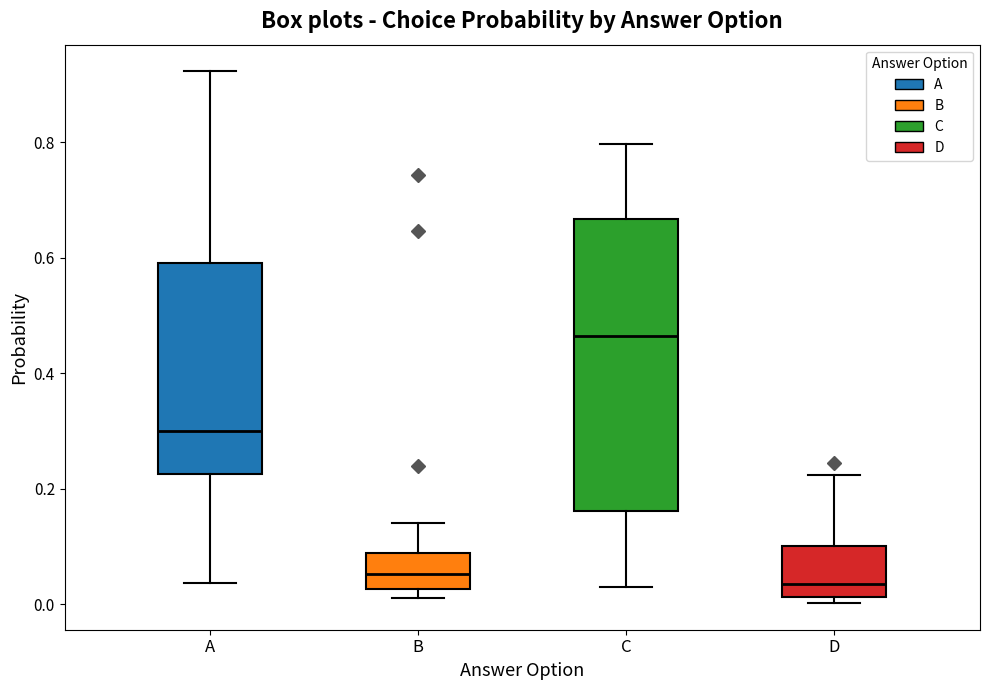

Where does the upper whisker of the box for C end on the y-axis? The values are not printed on the chart, so give them approximately, as read against the axis.

0.80